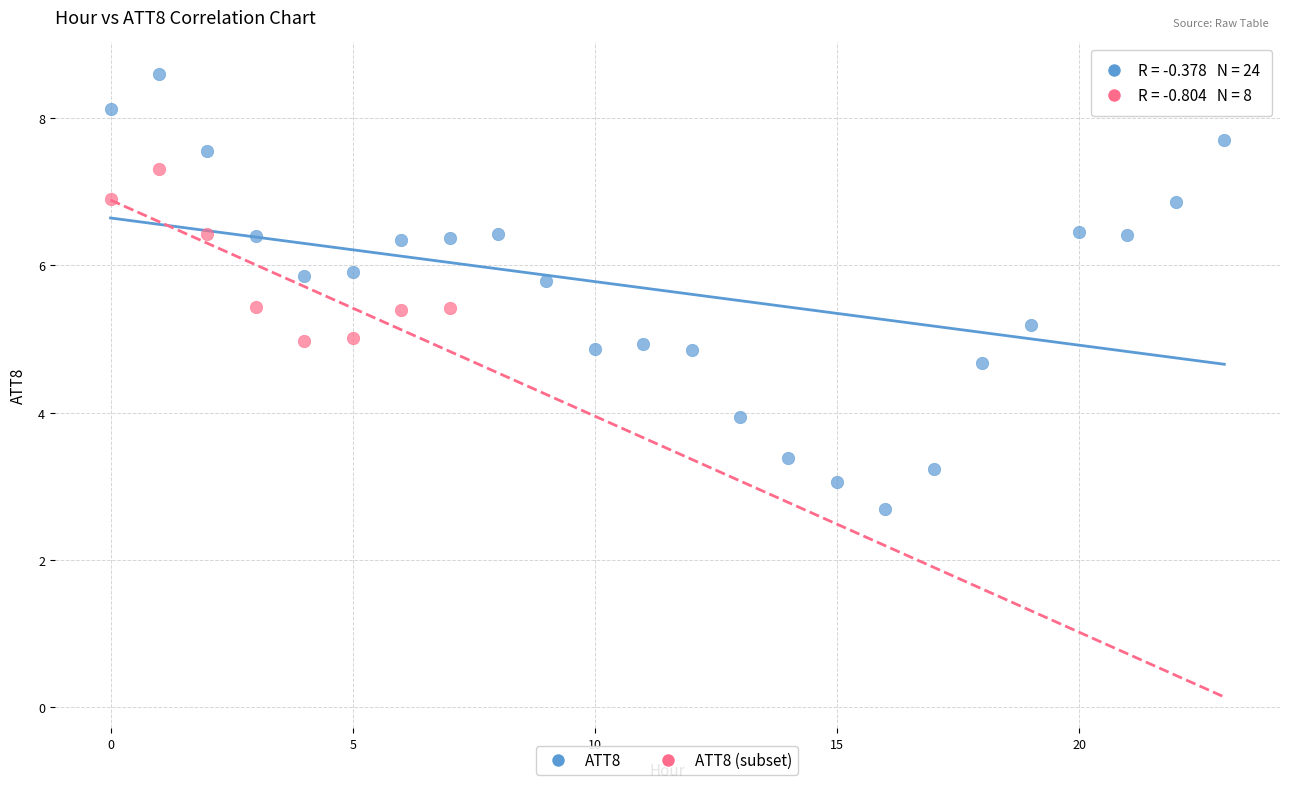

Which series contains the lowest Y value?

ATT8